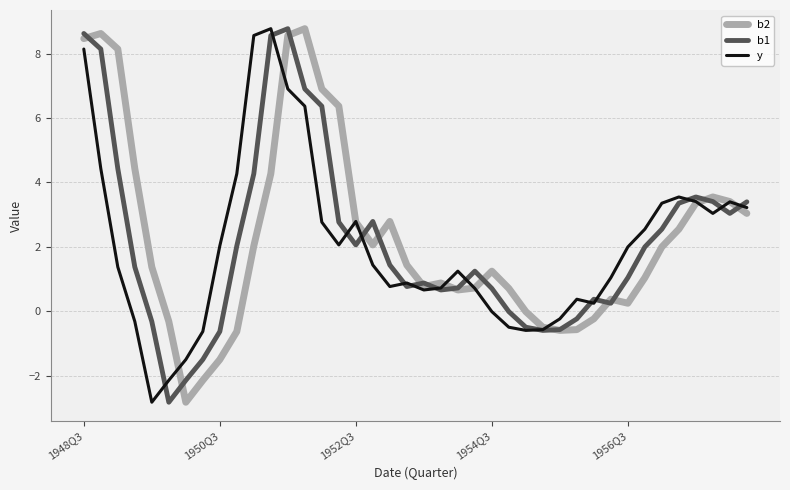

In b2, how many points are higher than both neighbors (excluding endpoints)?

7